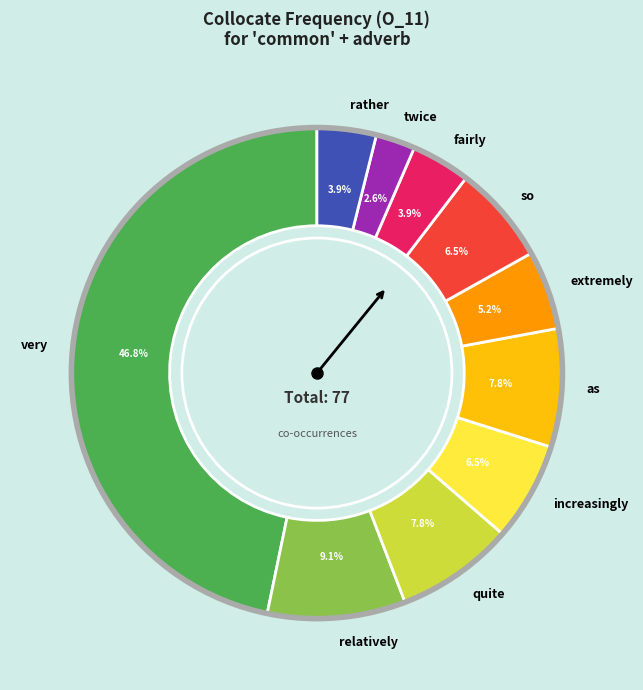

What is the smallest slice in the pie chart?

twice